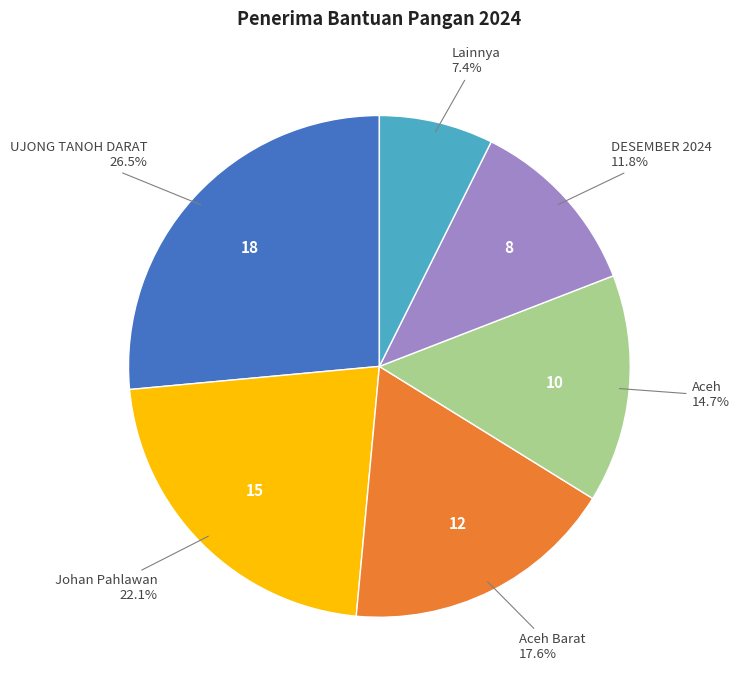

How many slices are in this pie chart?

6